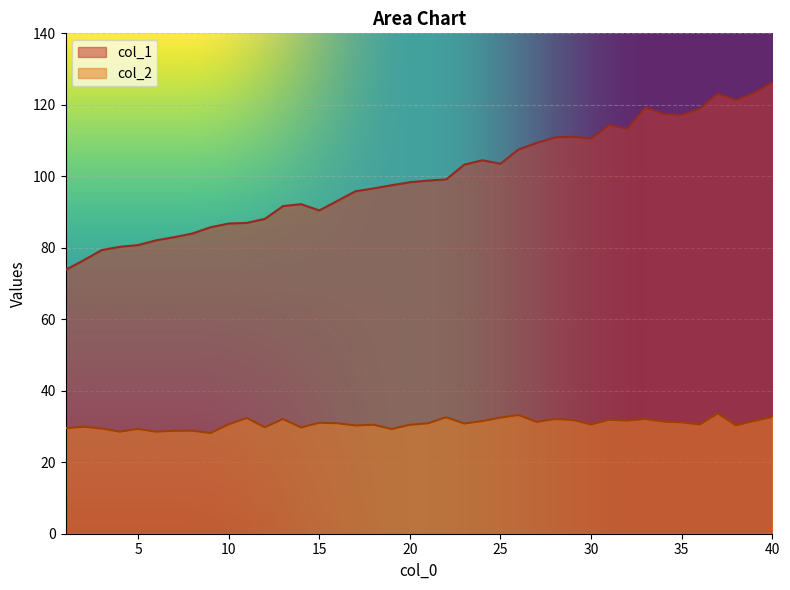

Between 16 and 29, which is larger?

29